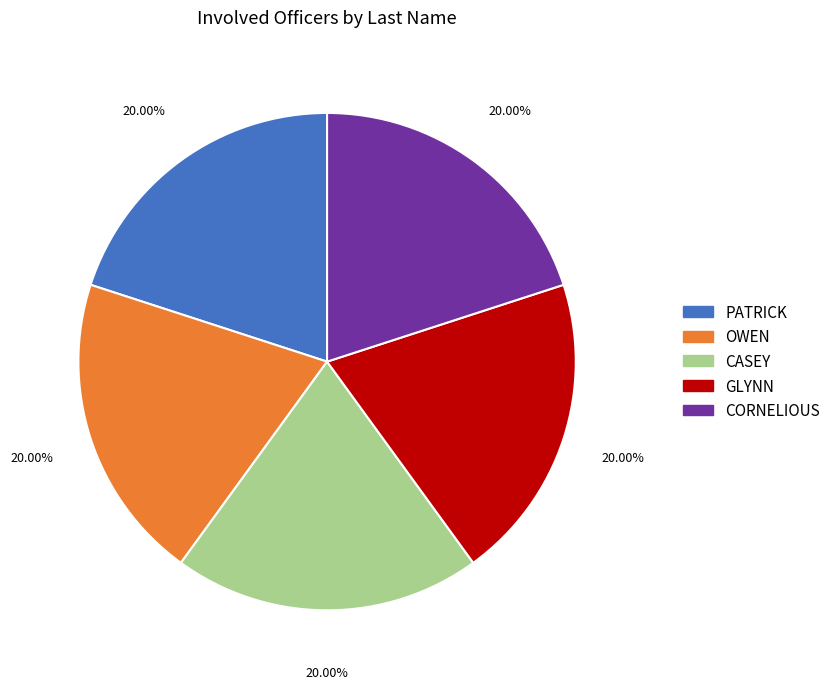

Do GLYNN and CORNELIOUS together represent more than half of the pie?

No